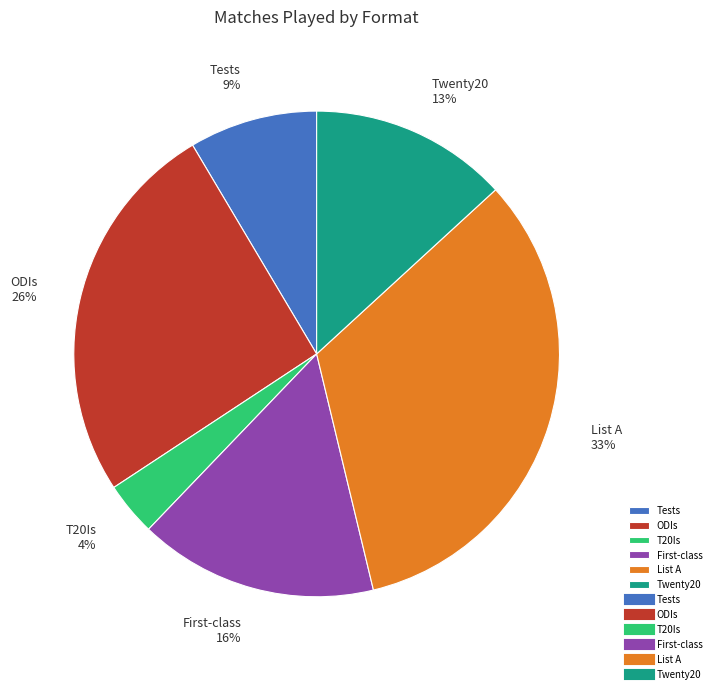

To the nearest percent, what is the difference between the List A and ODIs slice percentages?

7%